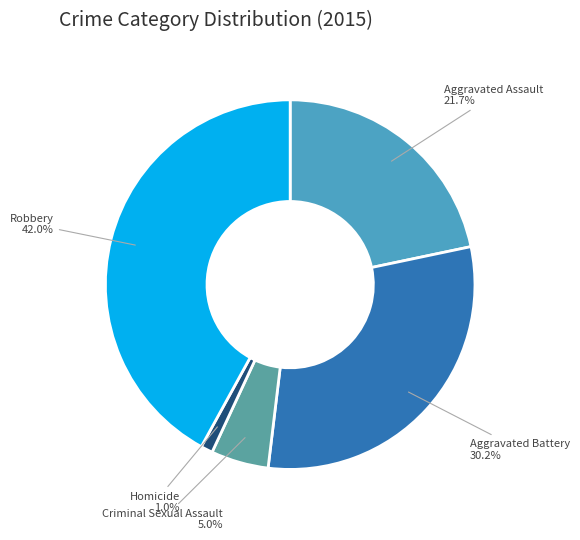

Which category has the smallest portion of the pie?

Homicide